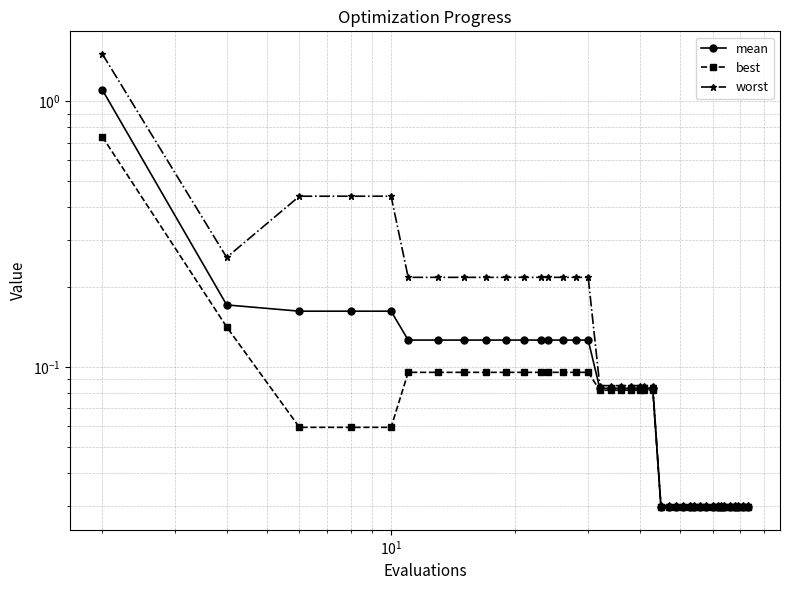

Rank the series at $\mathdefault{10^{1}}$ from lowest to highest value.

best, mean, worst